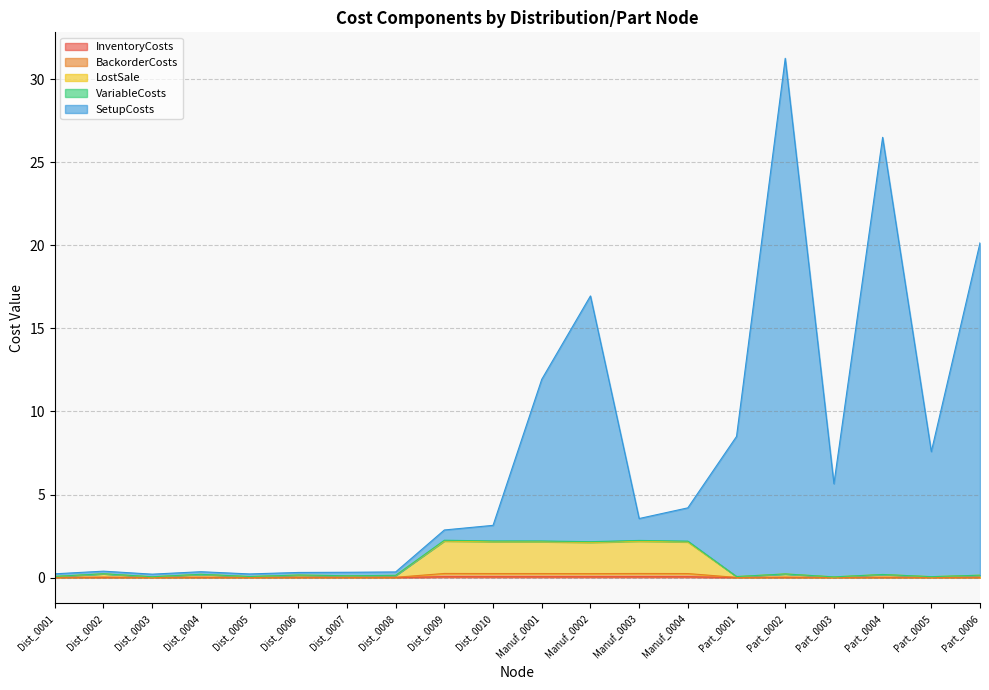

Which series changed the most between Dist_0008 and Part_0001?

SetupCosts